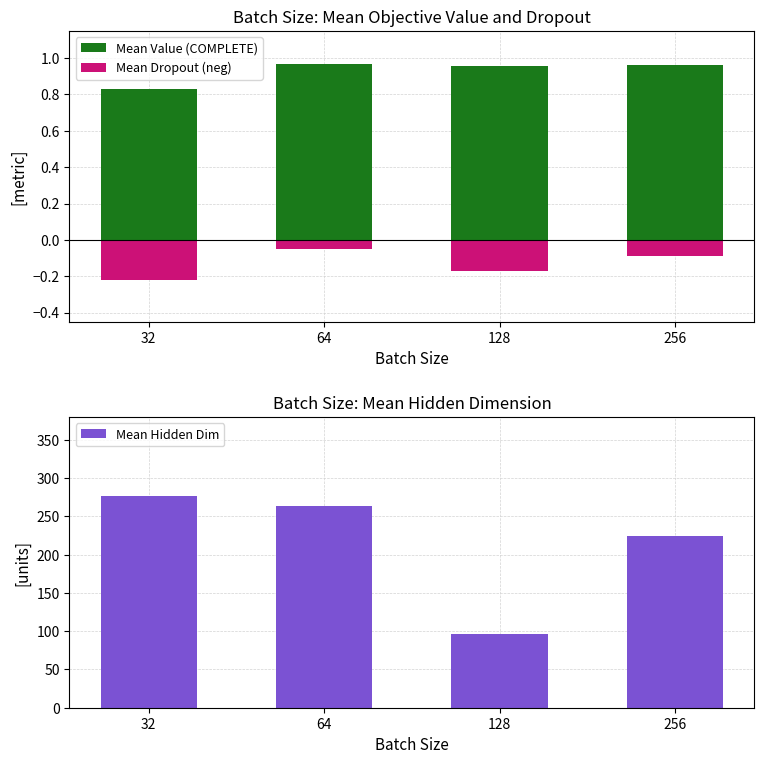

At which category is the sum across all series the highest?

32